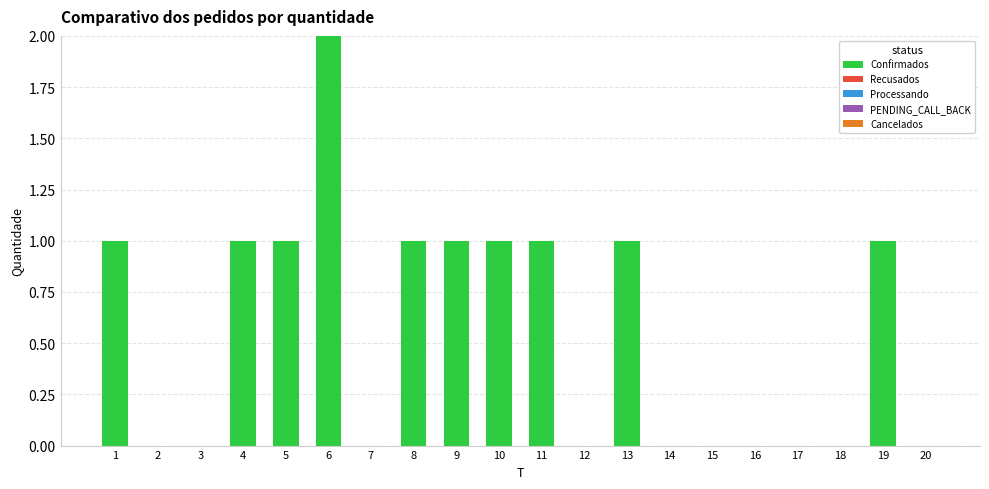

What is the change in value from 12 to 19?

+1